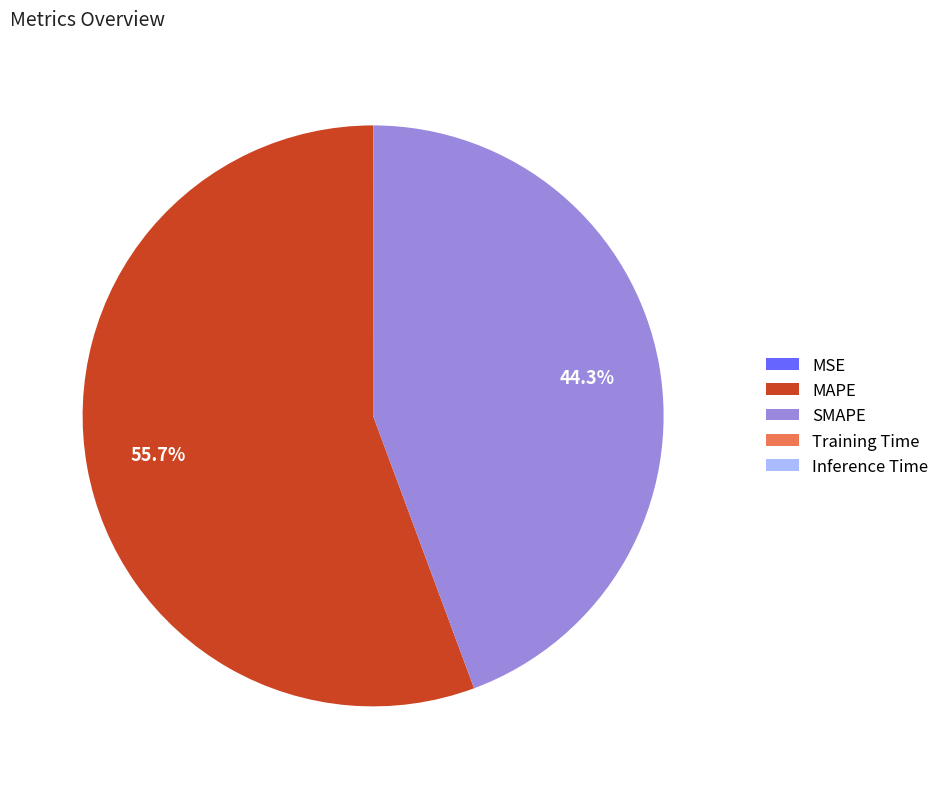

To the nearest percent, what is the difference between the largest and smallest slice percentages?

56%